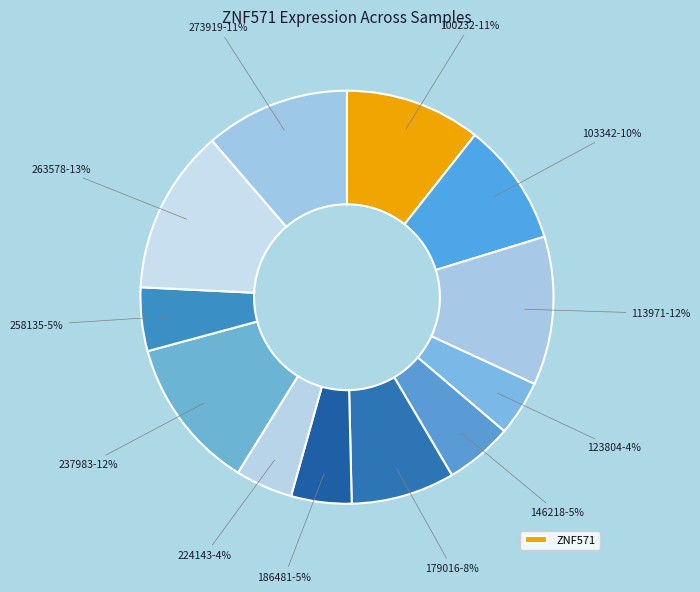

Which category has the biggest portion of the pie?

263578